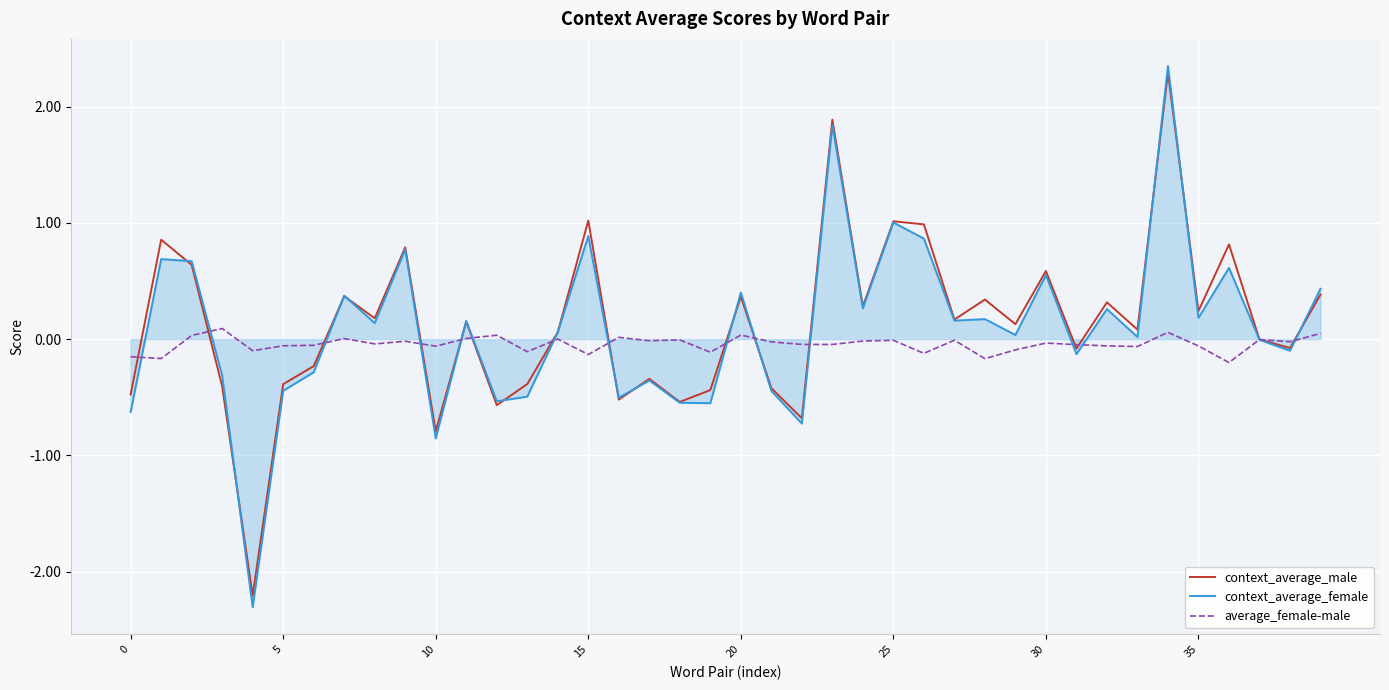

What is the greatest value displayed?

2.3